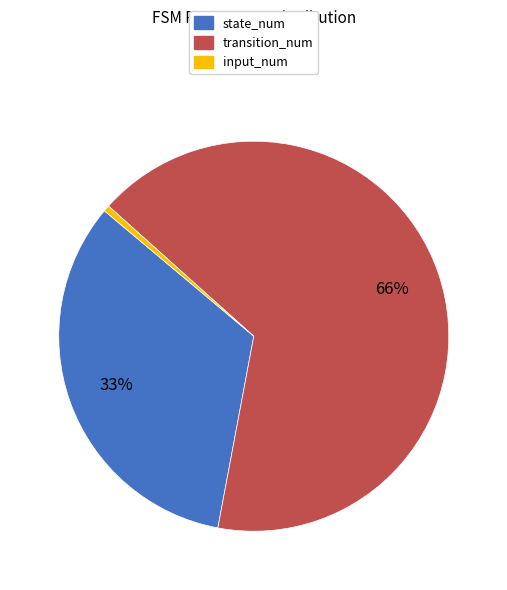

To the nearest percent, what percentage of the pie is state_num?

33%